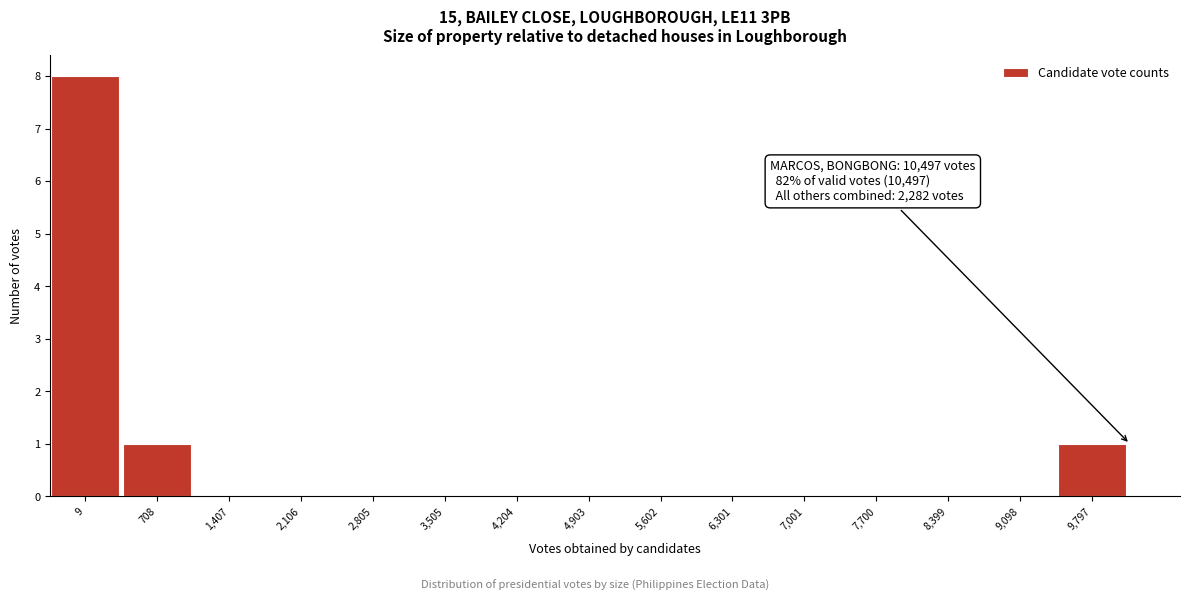

Reading left to right, extract all data points from this chart.

9=8	708=1	1,407=0	2,106=0	2,805=0	3,505=0	4,204=0	4,903=0	5,602=0	6,301=0	7,001=0	7,700=0	8,399=0	9,098=0	9,797=1